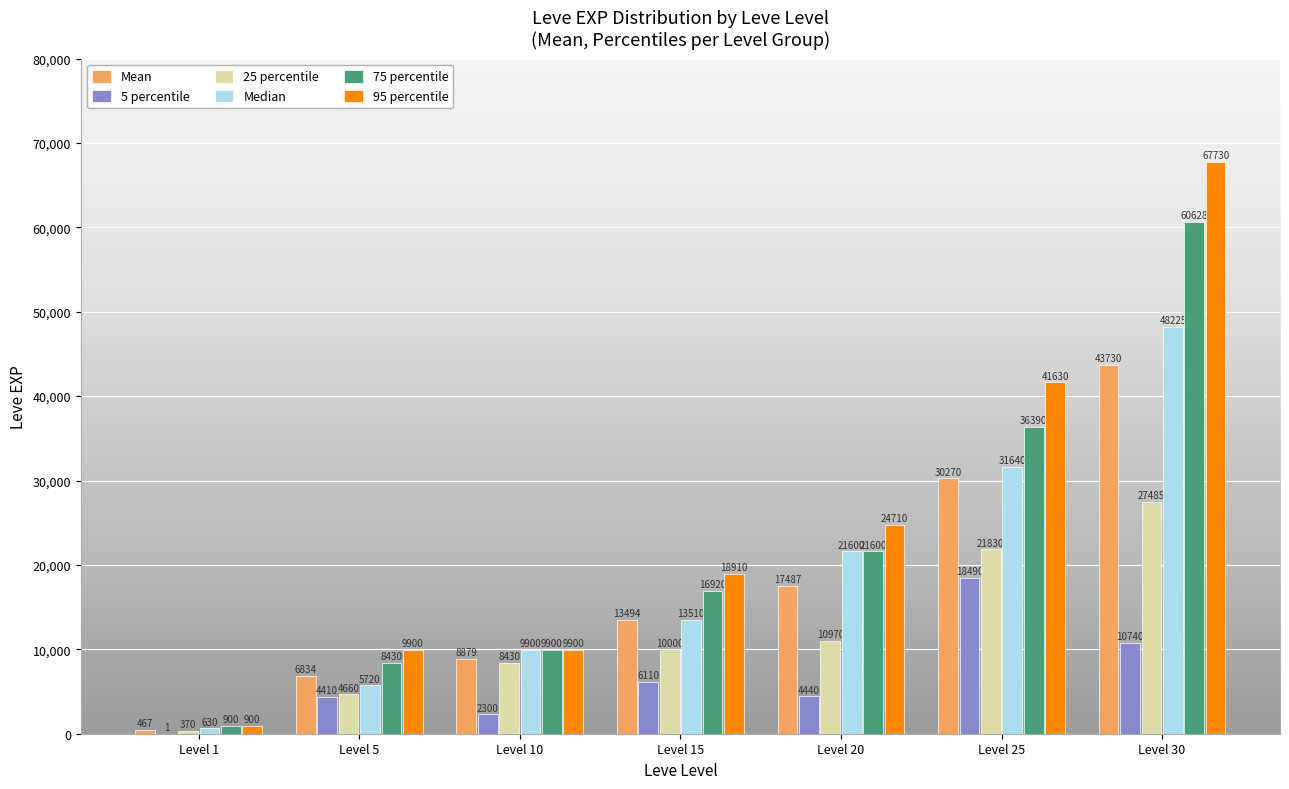

Reading left to right, extract all data points from this chart.

Mean: Level 1=467	Level 5=6834	Level 10=8879	Level 15=13494	Level 20=17487	Level 25=30270	Level 30=43730
5 percentile: Level 1=1	Level 5=4410	Level 10=2300	Level 15=6110	Level 20=4440	Level 25=18490	Level 30=10740
25 percentile: Level 1=370	Level 5=4660	Level 10=8430	Level 15=10000	Level 20=10970	Level 25=21830	Level 30=27485
Median: Level 1=630	Level 5=5720	Level 10=9900	Level 15=13510	Level 20=21600	Level 25=31640	Level 30=48225
75 percentile: Level 1=900	Level 5=8430	Level 10=9900	Level 15=16920	Level 20=21600	Level 25=36390	Level 30=60628
95 percentile: Level 1=900	Level 5=9900	Level 10=9900	Level 15=18910	Level 20=24710	Level 25=41630	Level 30=67730